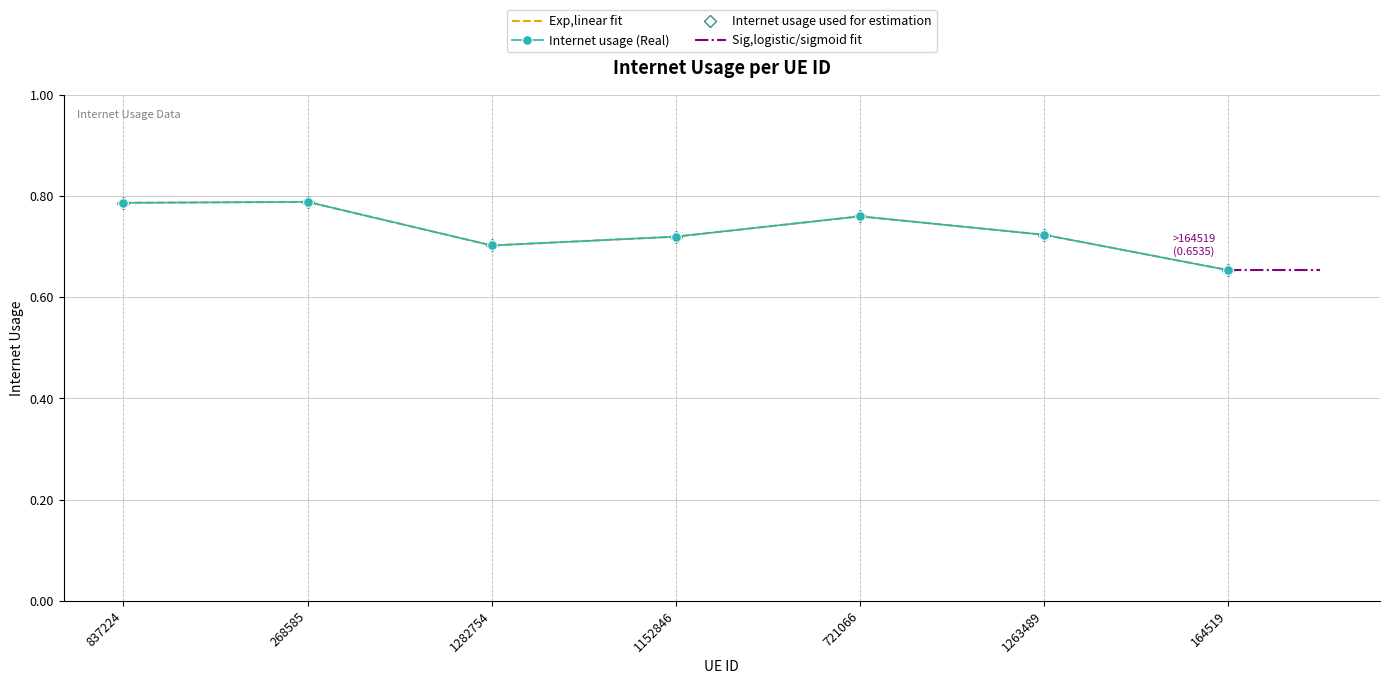

Reading left to right, extract all data points from this chart.

0.8	0.8	0.7	0.7	0.8	0.7	0.7